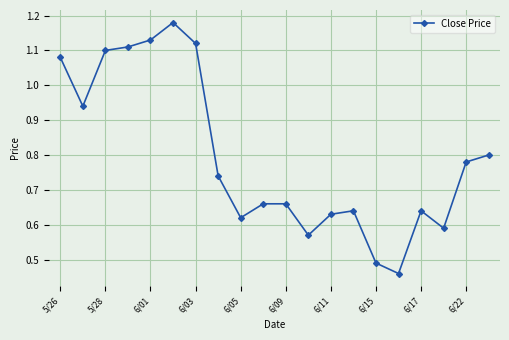

True or false: there are more than 0 points higher than both neighbors.

True